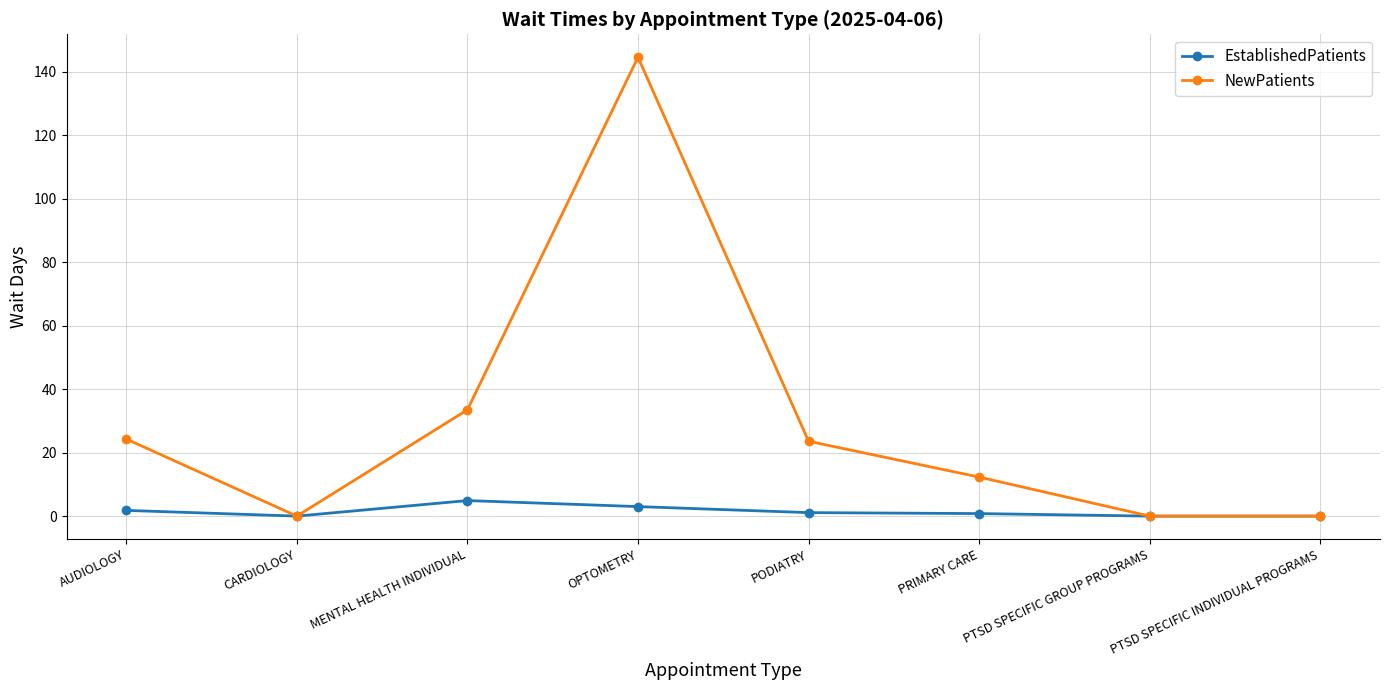

Which series has the largest total across all categories?

NewPatients